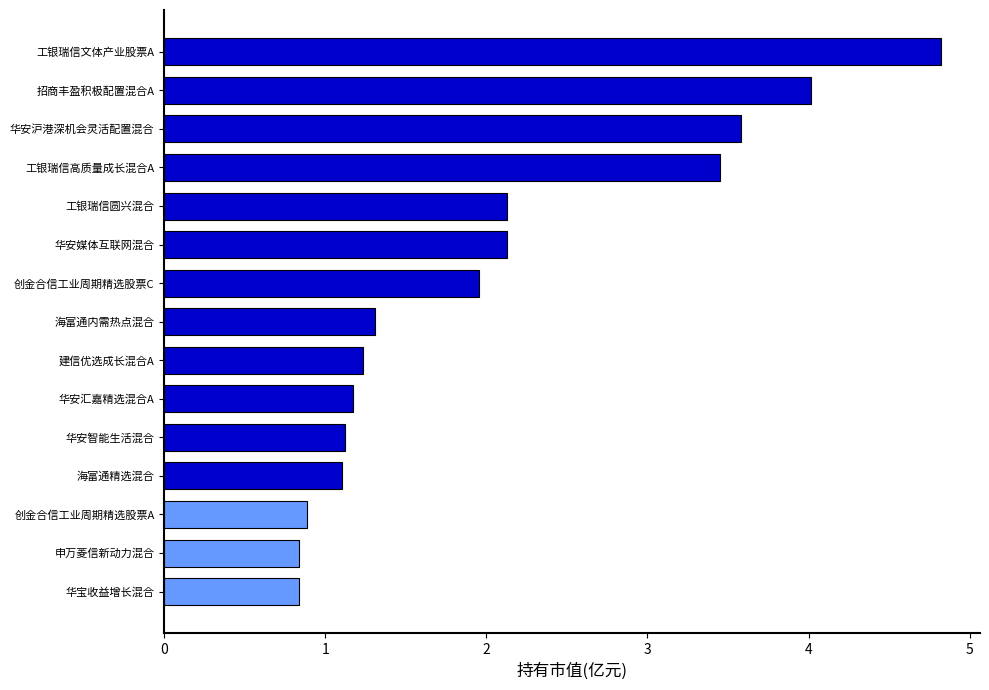

How many data points are less than 1?

3